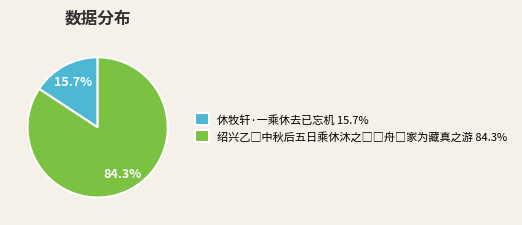

What percentage is the 休牧轩·一乘休去已忘机 slice, to the nearest percent?

16%